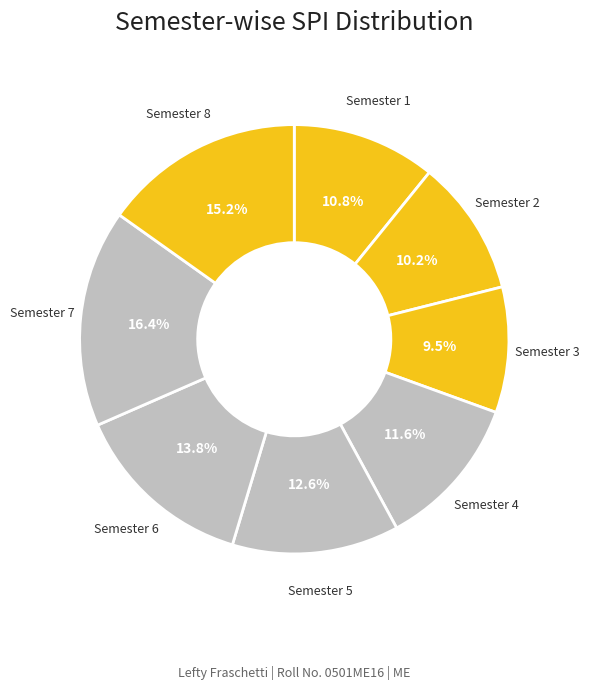

How many segments does this pie chart have?

8